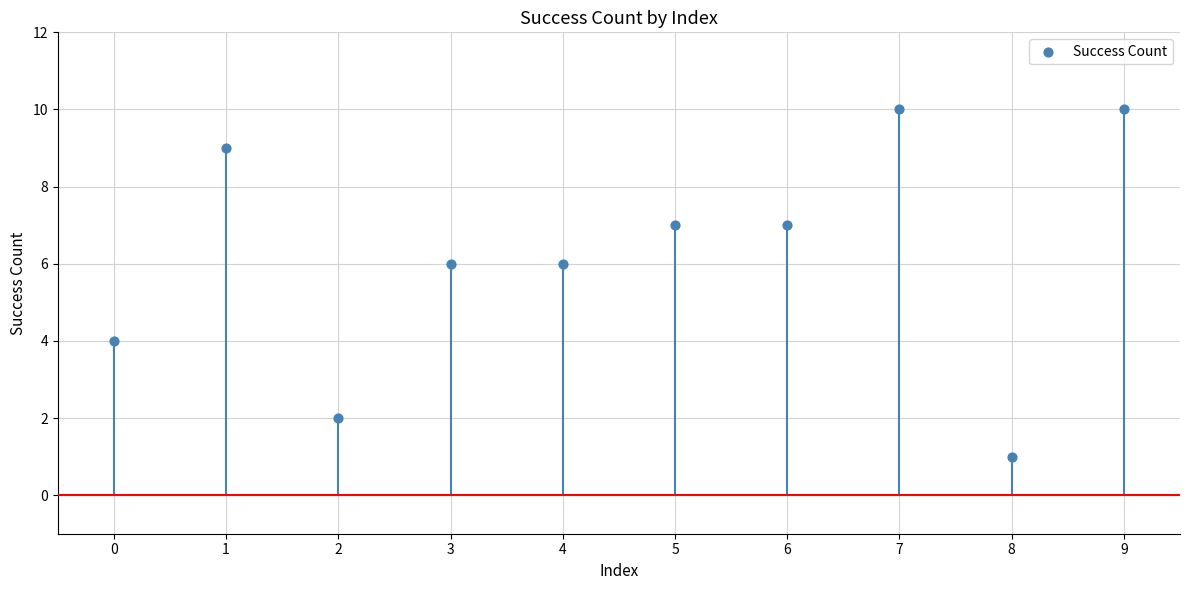

What is the range of Y values (max minus min)?

9